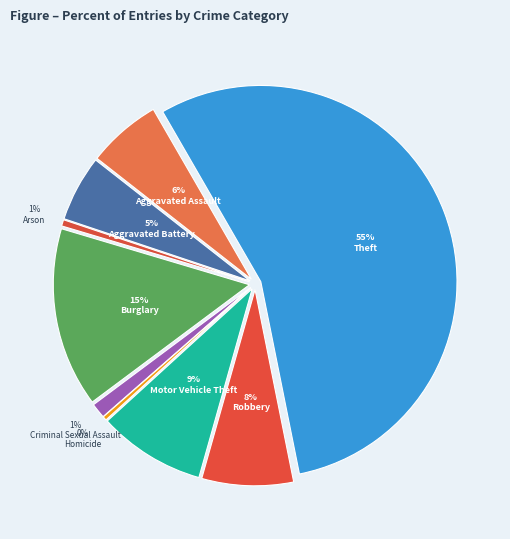

Count the number of slices in the pie.

9